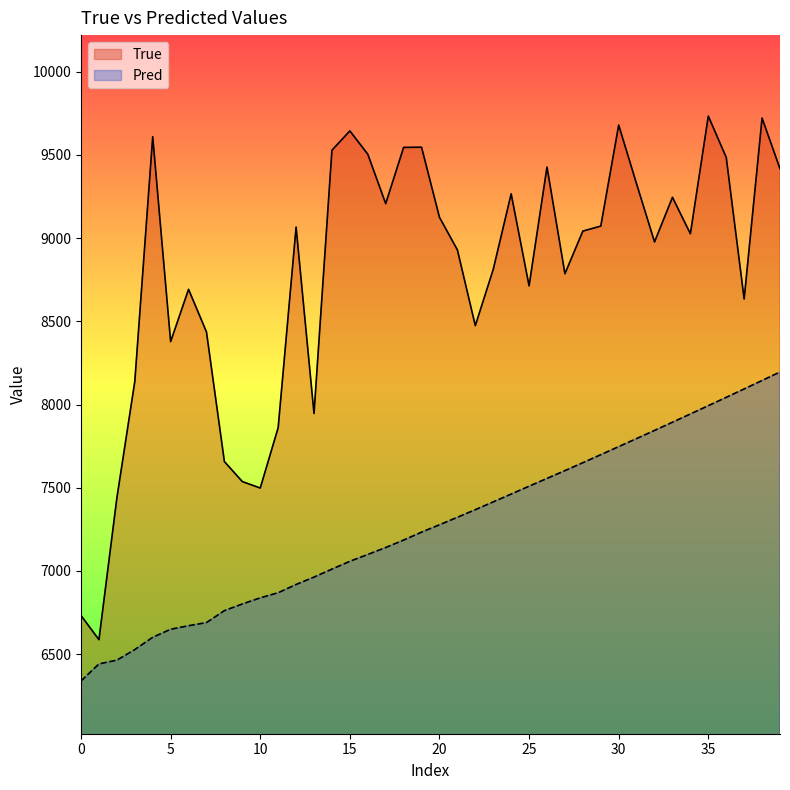

List the series in order of their overall mean, lowest first.

Pred, True